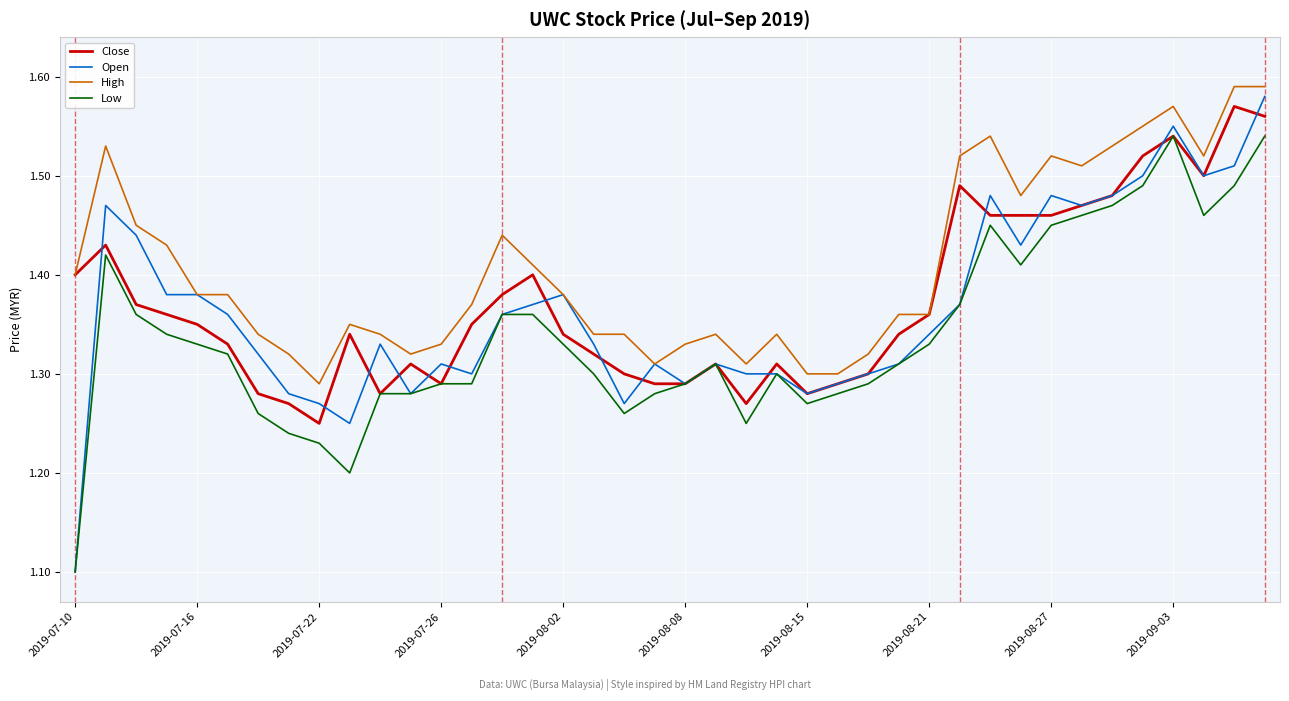

Which series has the largest total across all categories?

High